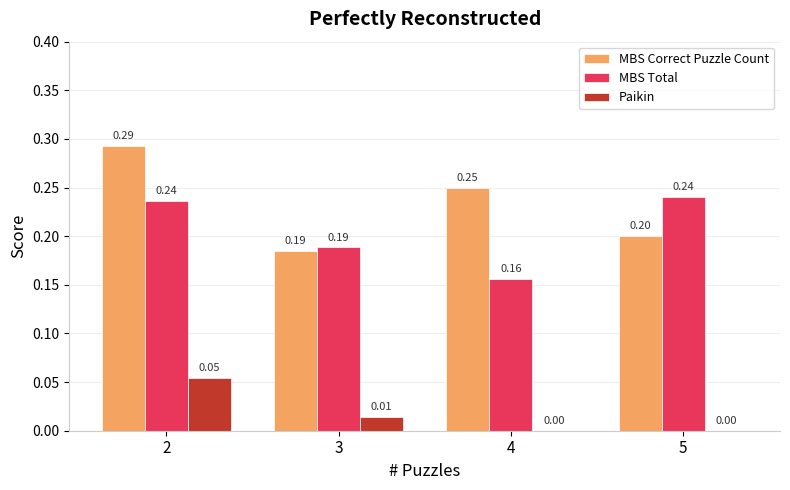

Between 3 and 4, which series saw the biggest shift?

MBS Correct Puzzle Count